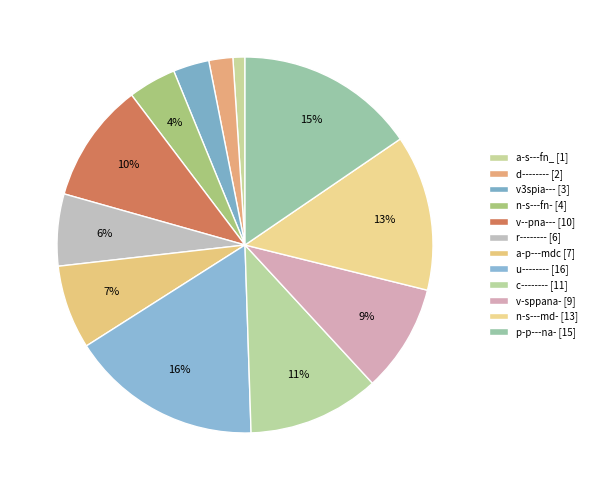

What percentage is the v-sppana- slice, to the nearest percent?

9%